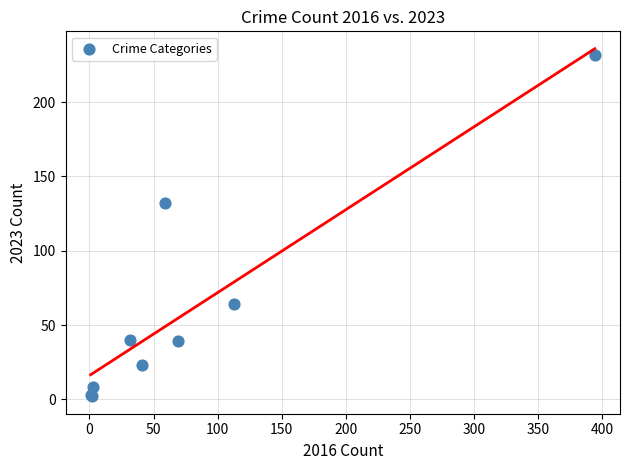

What Y value in the scatter plot is closest to 117?

132